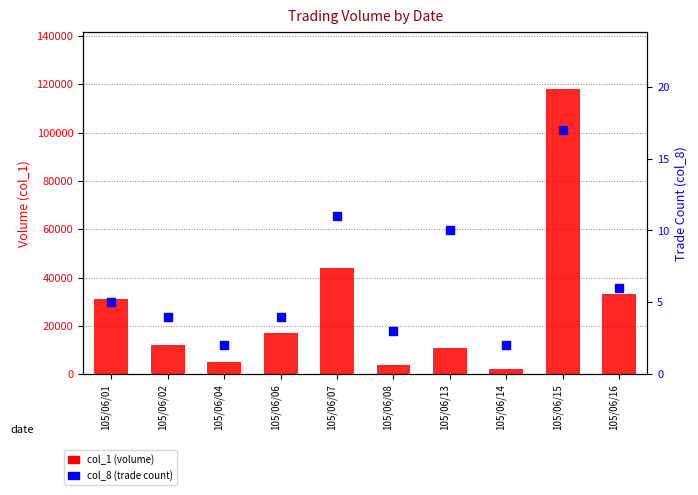

At which category is the sum across all series the highest?

105/06/15